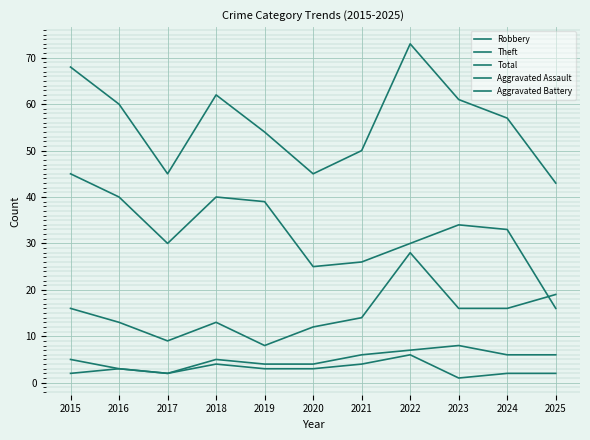

Is it true that Theft equals 18 at 2023?

False